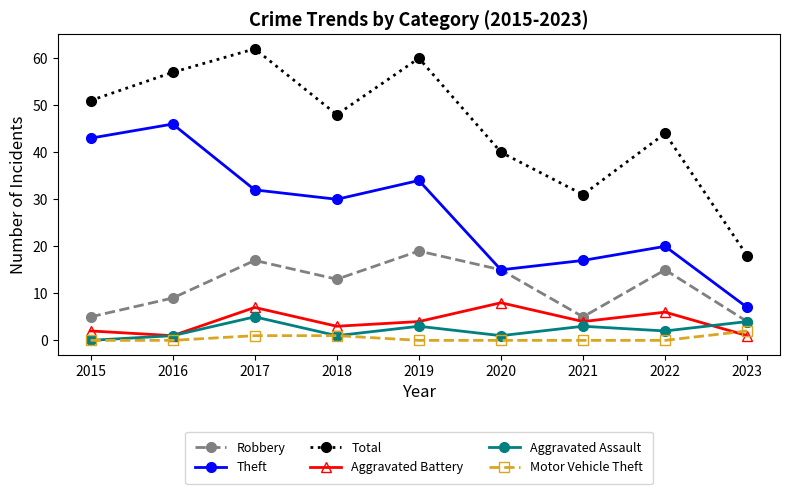

Which series has the largest total across all categories?

Total